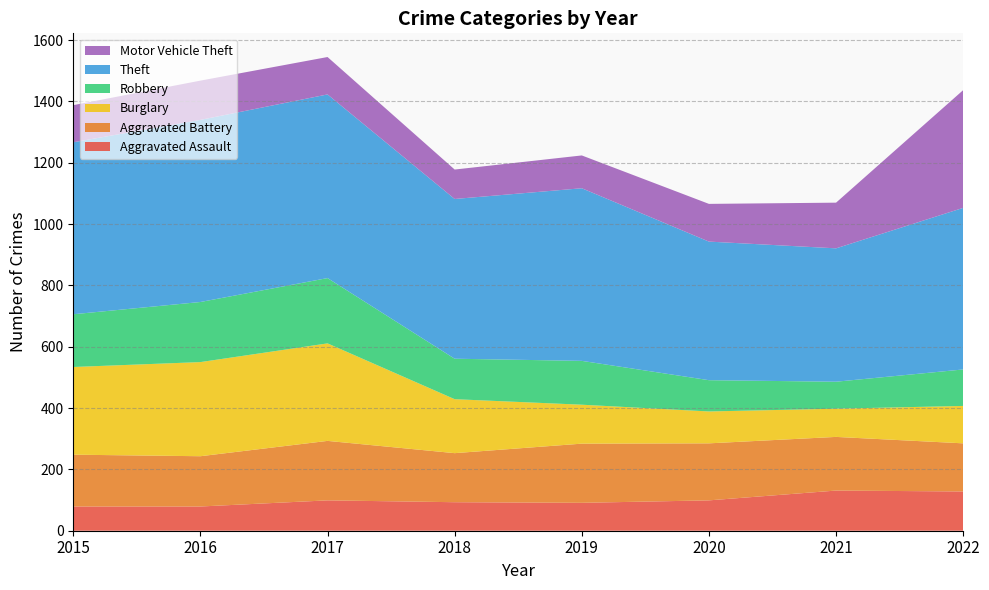

Reading left to right, what are all the values shown in this chart?

Aggravated Assault: 79	79	99	93	91	99	131	128
Aggravated Battery: 169	164	194	160	193	186	175	157
Burglary: 286	307	318	176	127	104	92	122
Robbery: 172	196	213	132	143	102	88	119
Theft: 561	594	599	521	563	452	435	527
Motor Vehicle Theft: 121	128	122	96	107	123	149	384